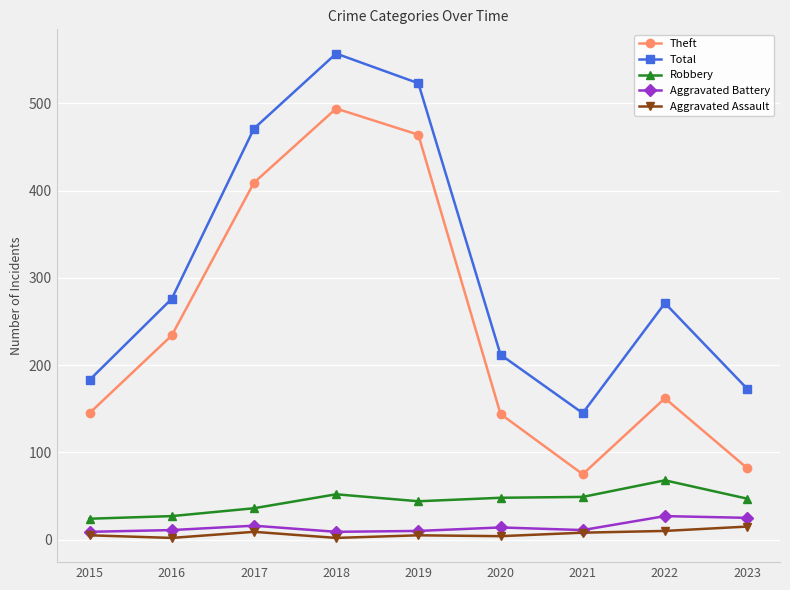

True or false: Robbery and Aggravated Assault cross at least once.

False